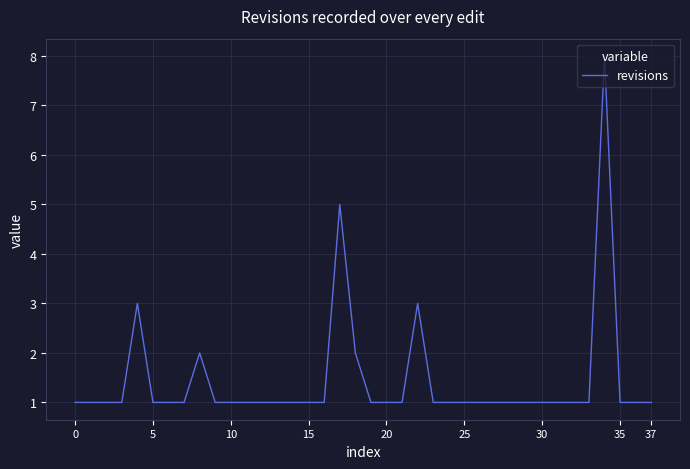

What is the sum of all values?

55